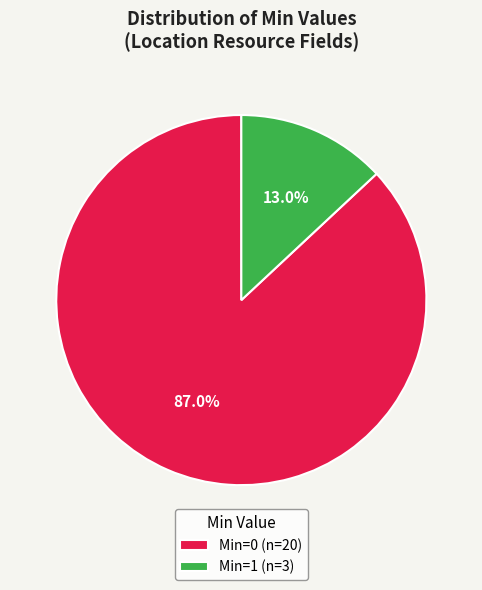

Rank the categories by value from lowest to highest.

Min=1 (n=3), Min=0 (n=20)